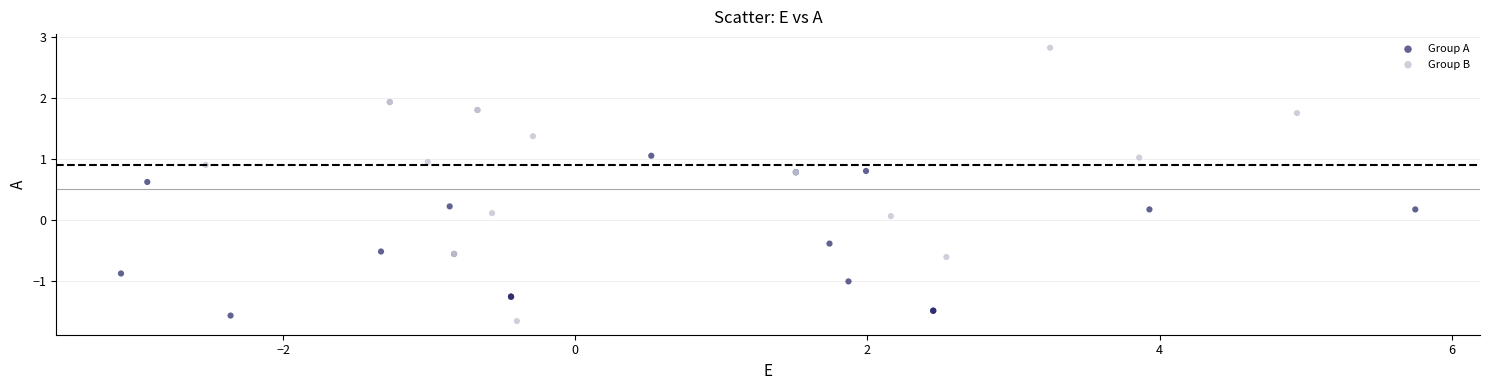

What are all the series names shown in the legend?

Group A, Group B